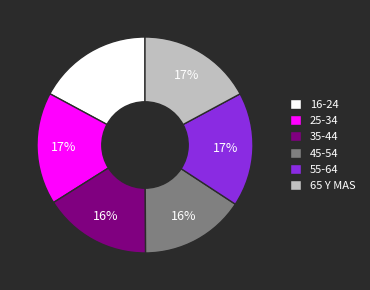

To the nearest percent, what is the average slice percentage?

17%